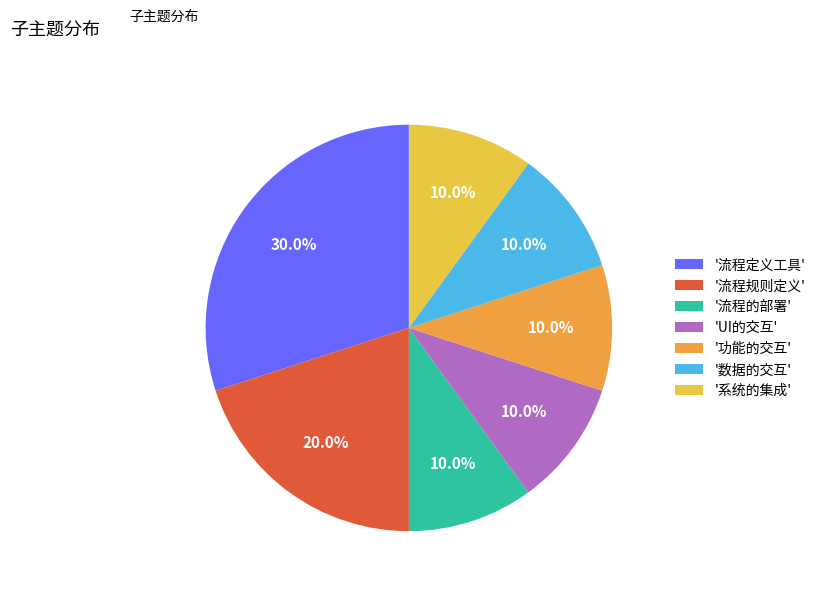

What percentage do '数据的交互' and '流程定义工具' together represent?

40.0%